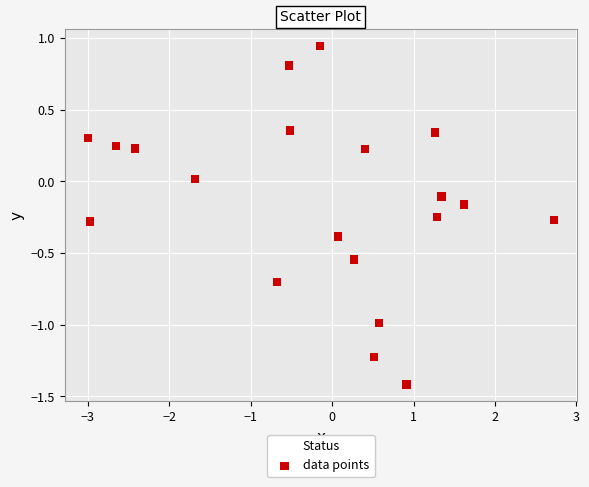

What is the range of Y values (max minus min)?

2.4